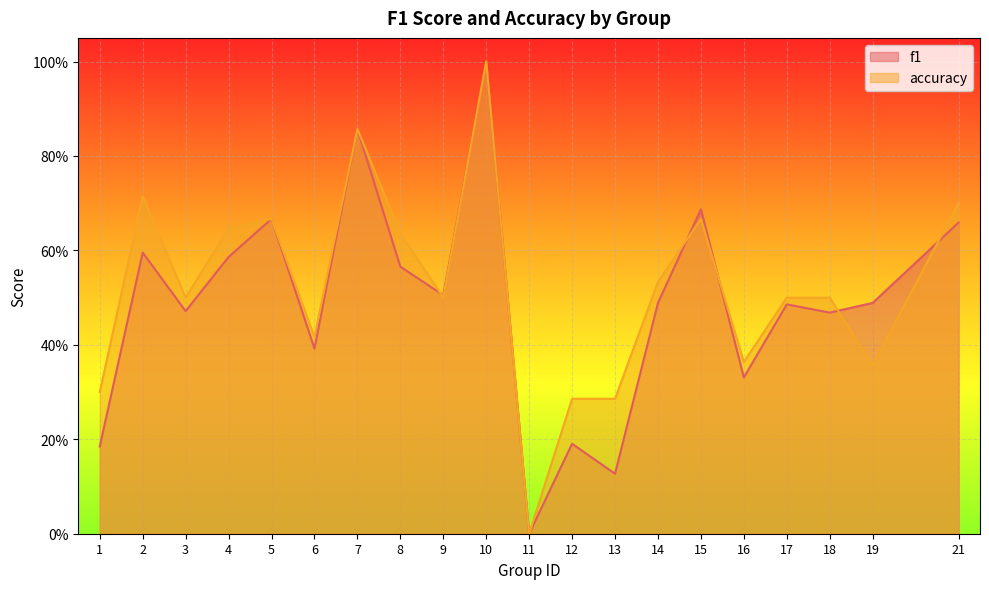

How many values in the accuracy series exceed 0?

19